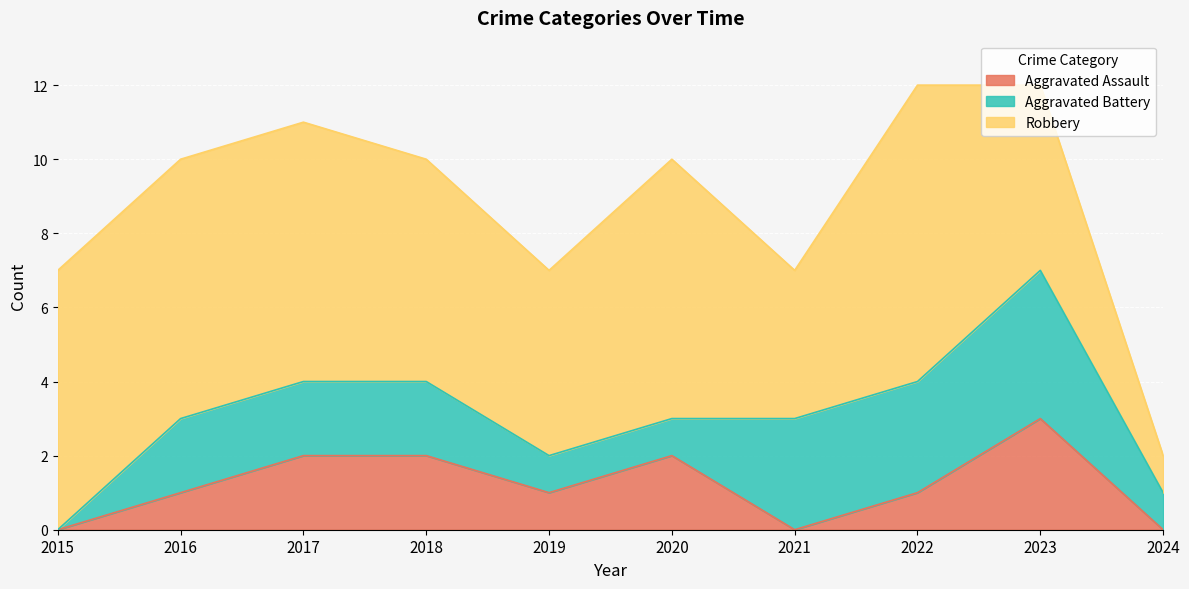

At which label is Aggravated Assault closest to 1?

2016